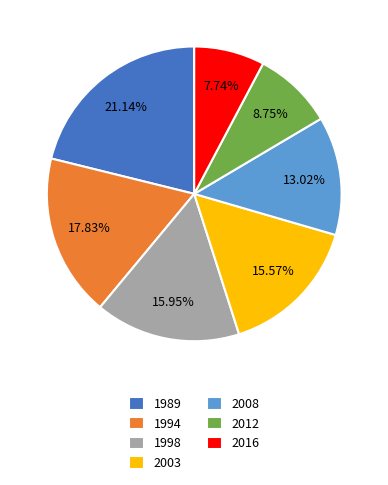

Between 1994 and 2012, which is larger?

1994